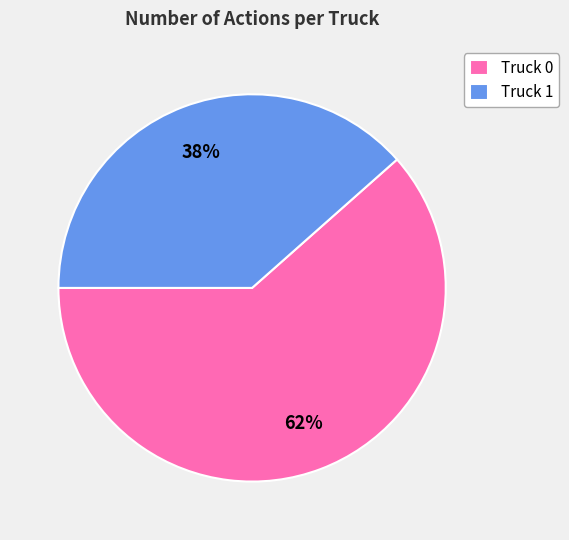

Which slice is the smallest?

Truck 1